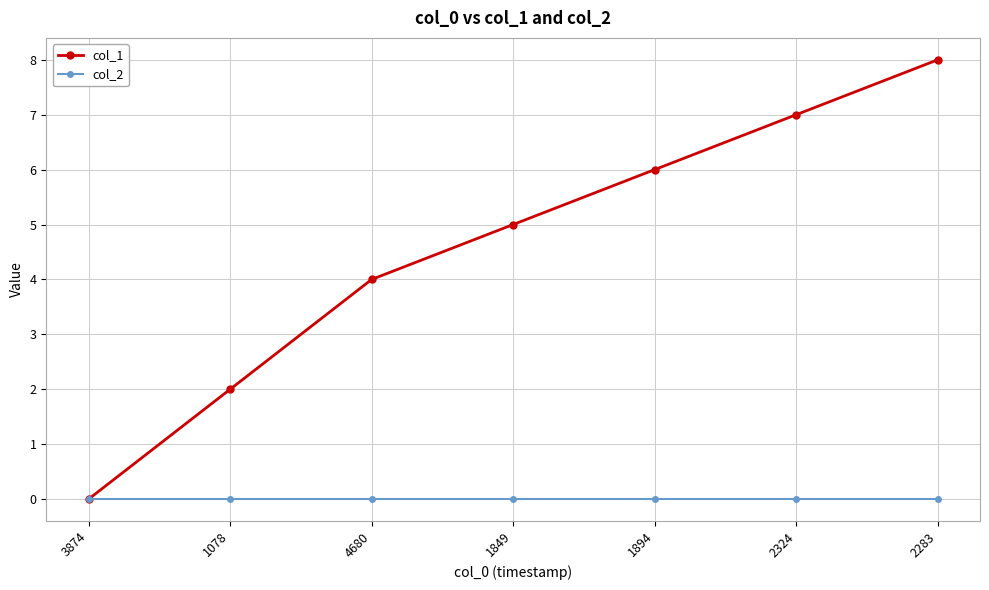

At 2283, list the series in order from largest to smallest.

col_1, col_2